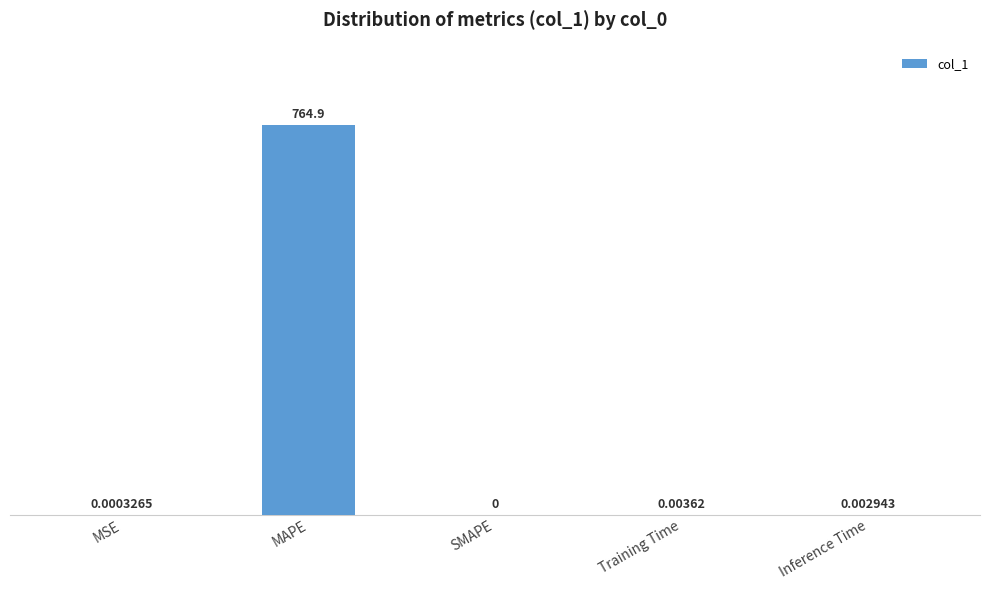

At which category does the chart reach its peak across all series?

MAPE